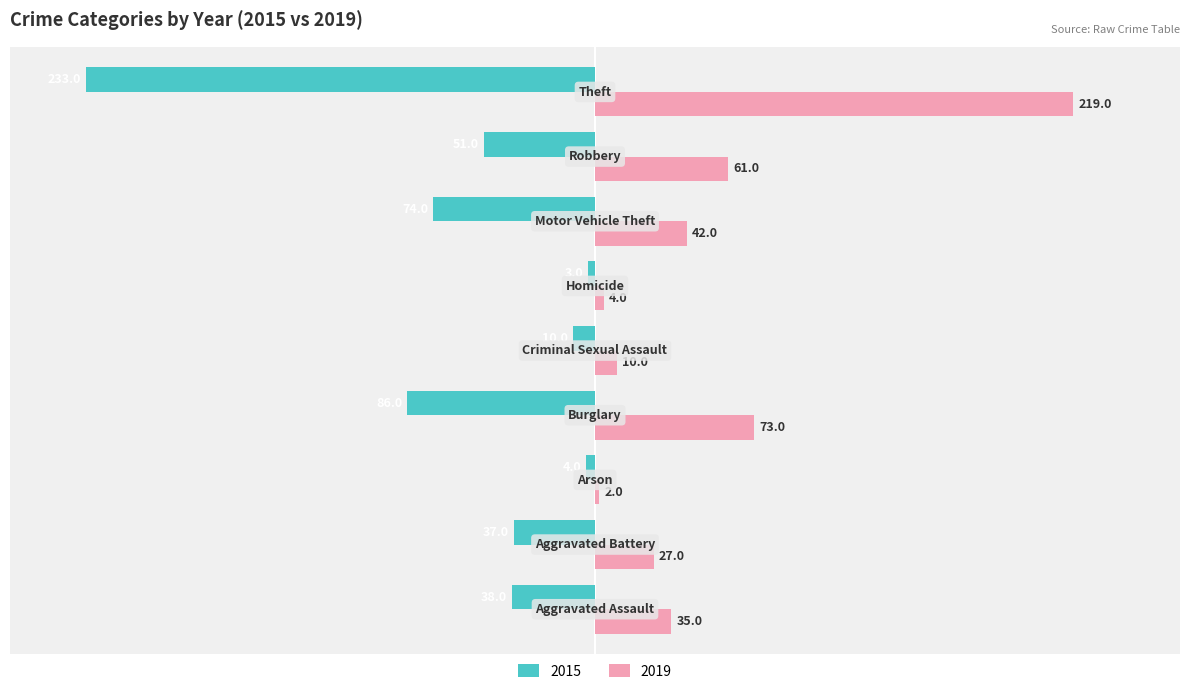

What are all the series names shown in the legend?

2015, 2019